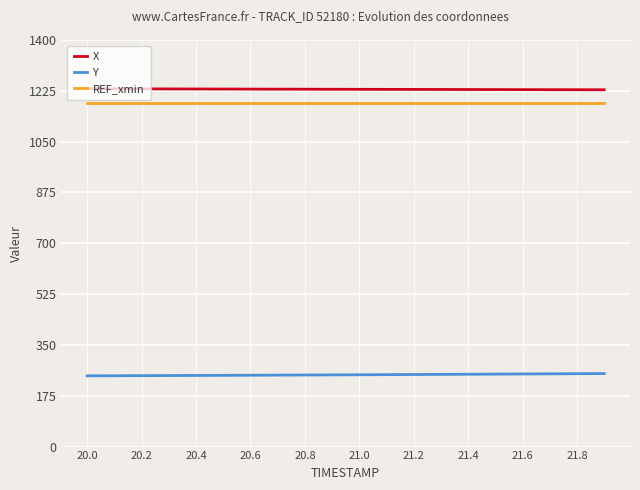

What is the difference between the maximum and minimum values in the Y series?

7.8